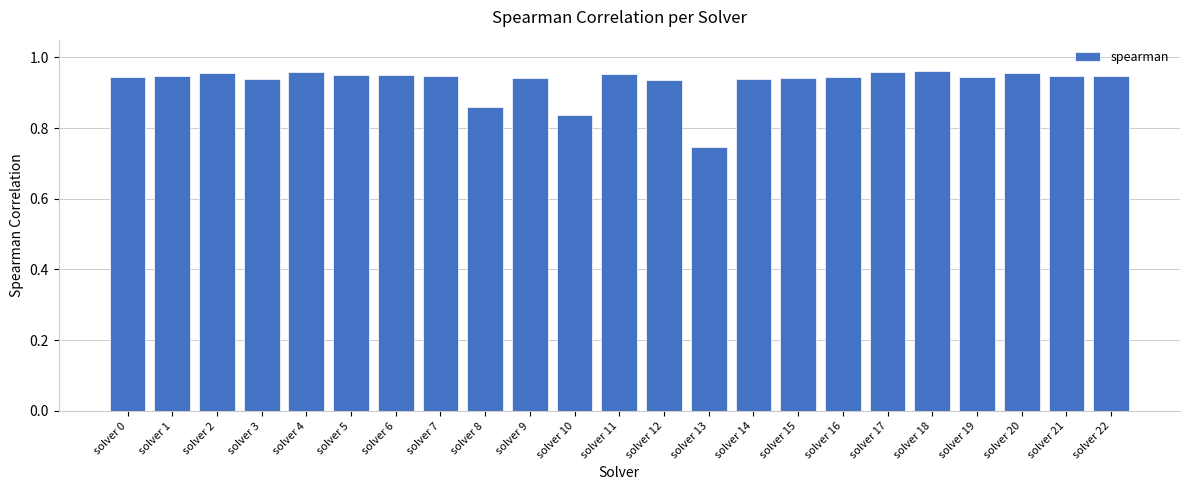

Count the number of categories in the chart.

23